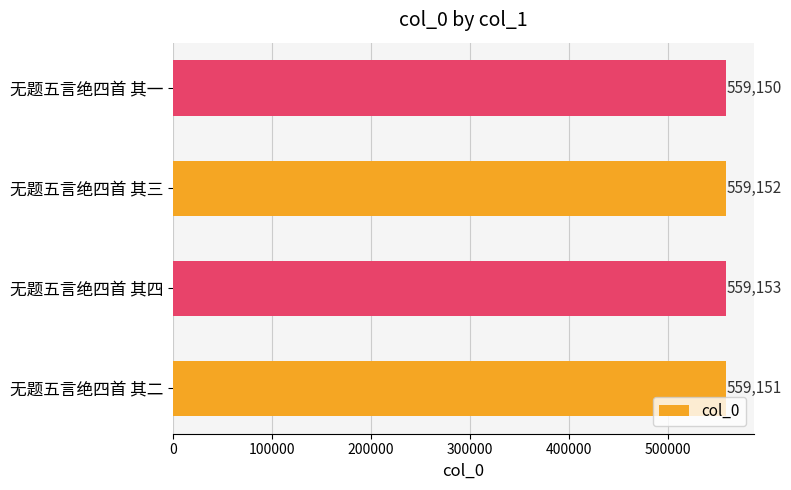

True or false: the data shows 970498 at 无题五言绝四首 其四.

False